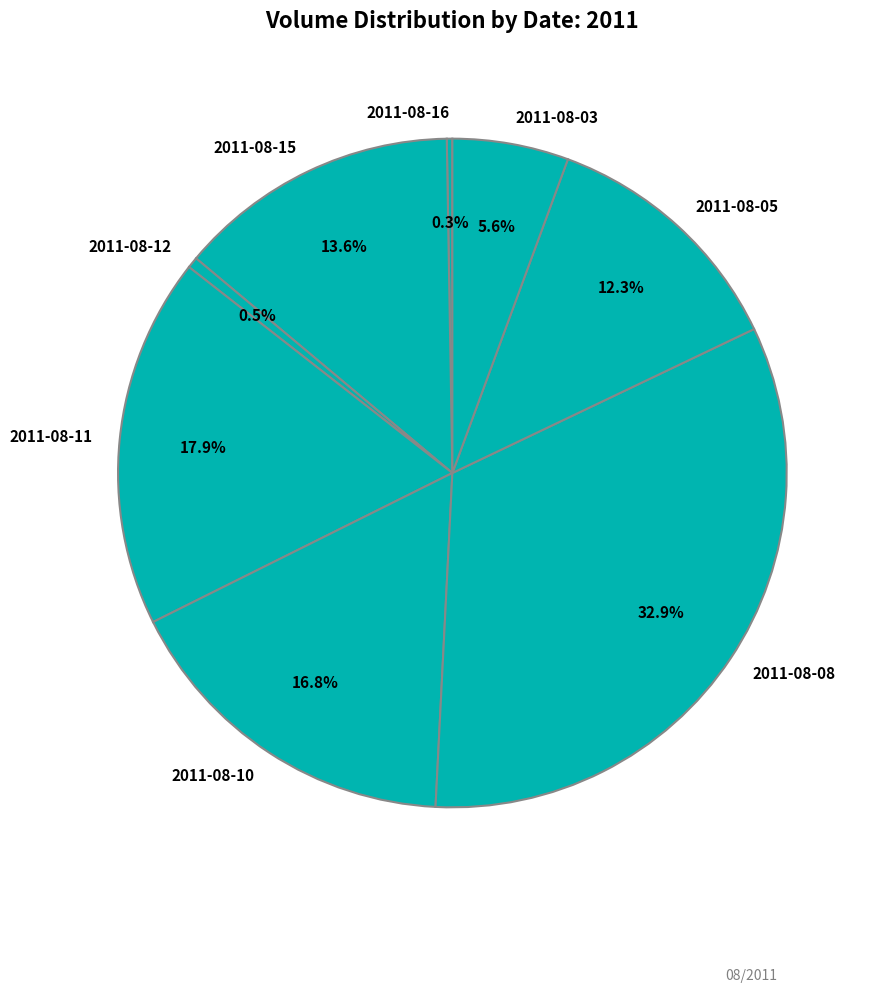

Does 2011-08-08 represent more than half of the total?

No